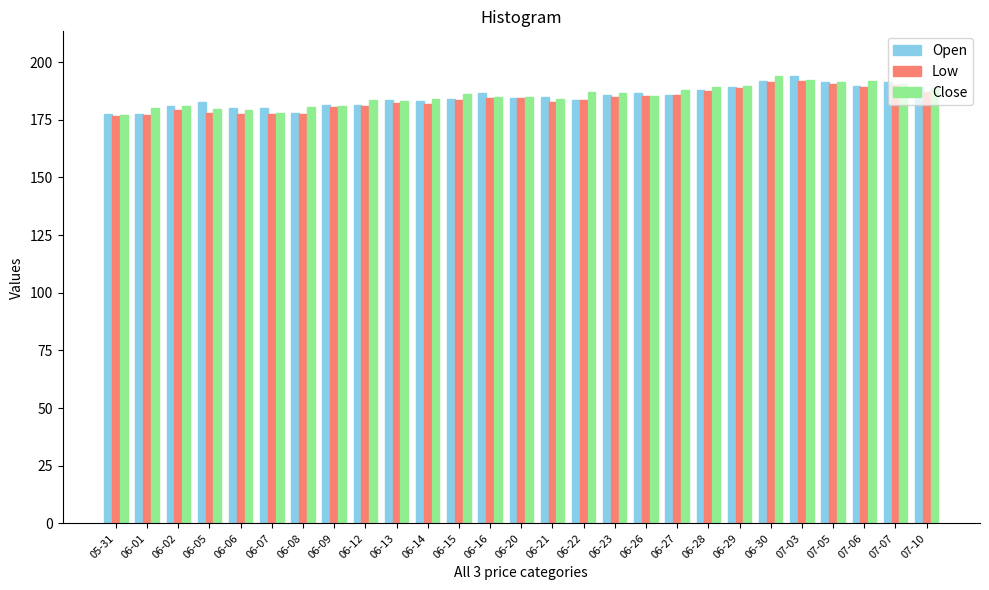

What is the average value of the Close series?

185.3